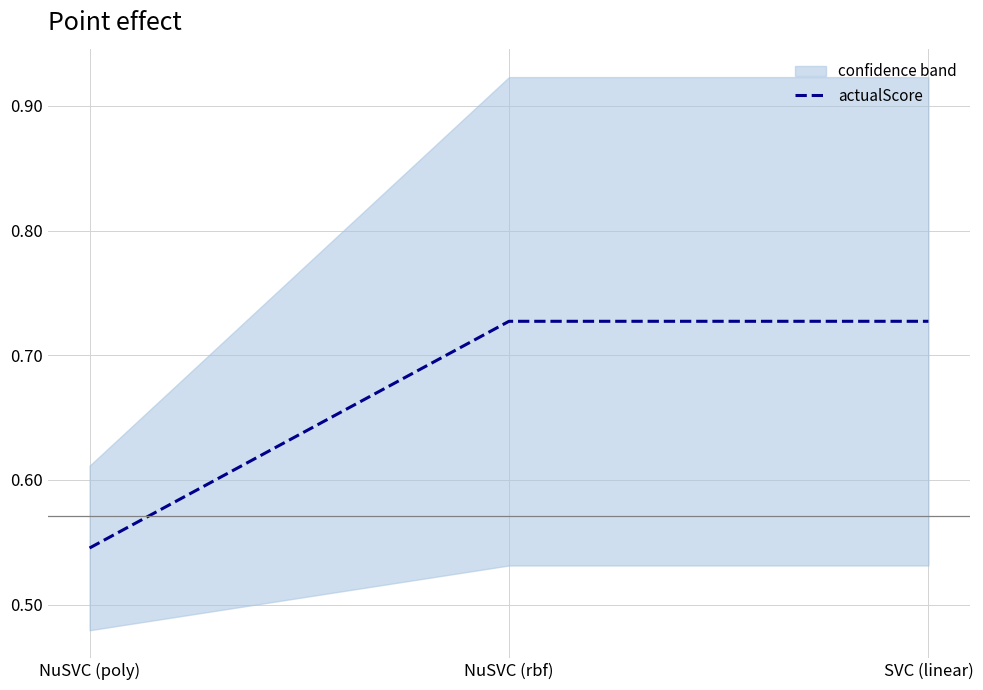

What is the greatest value displayed?

0.7